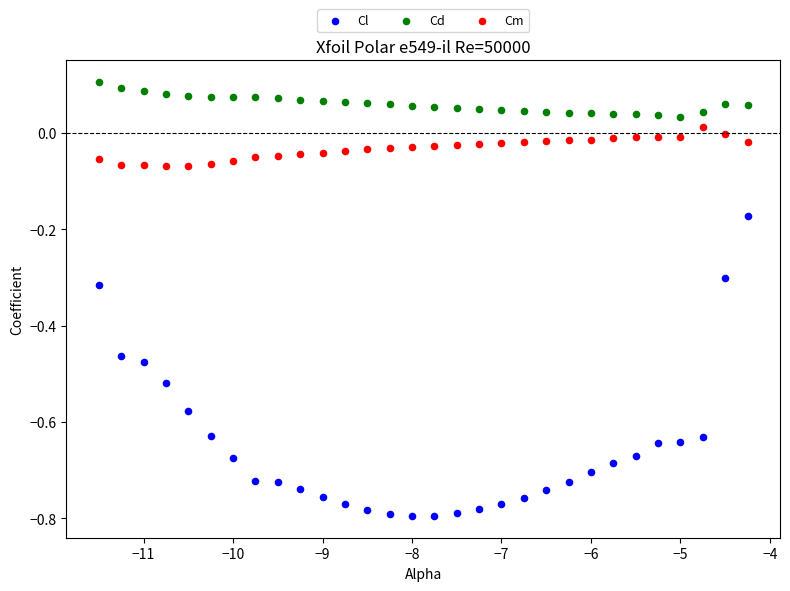

Which series has the widest spread of Y values?

Cl